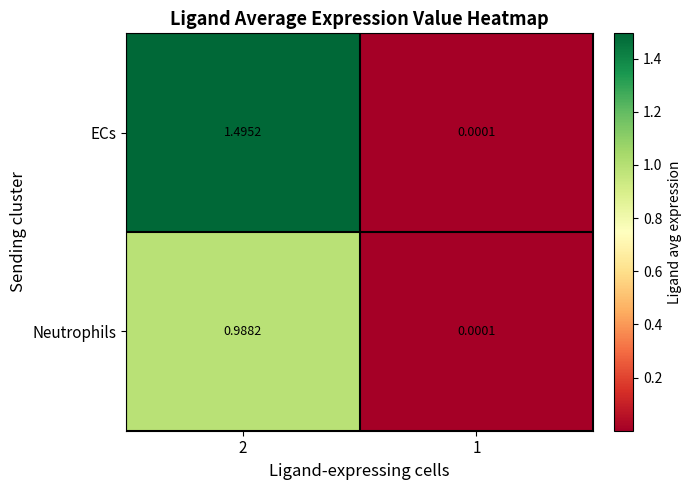

Rank the series by their average value, from highest to lowest.

ECs, Neutrophils